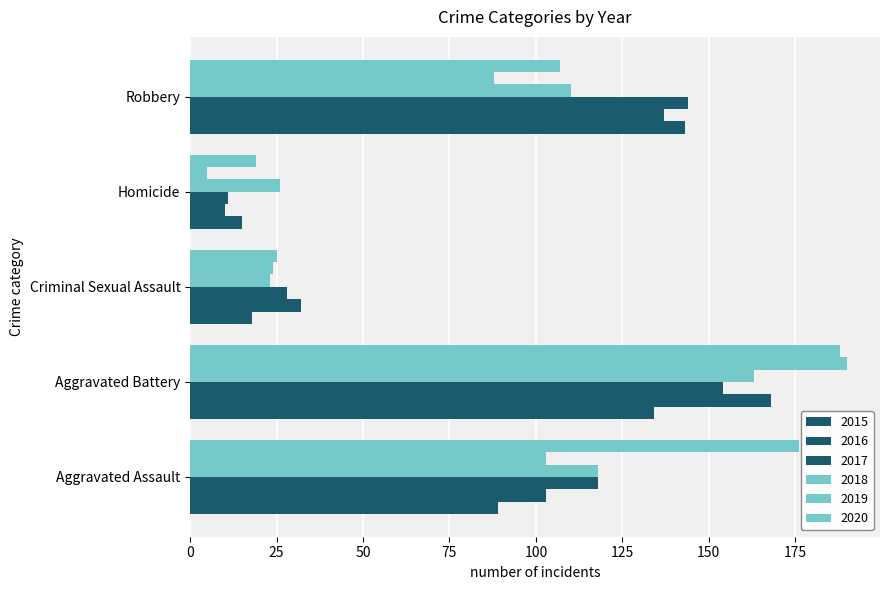

Count the number of data series in this chart.

6